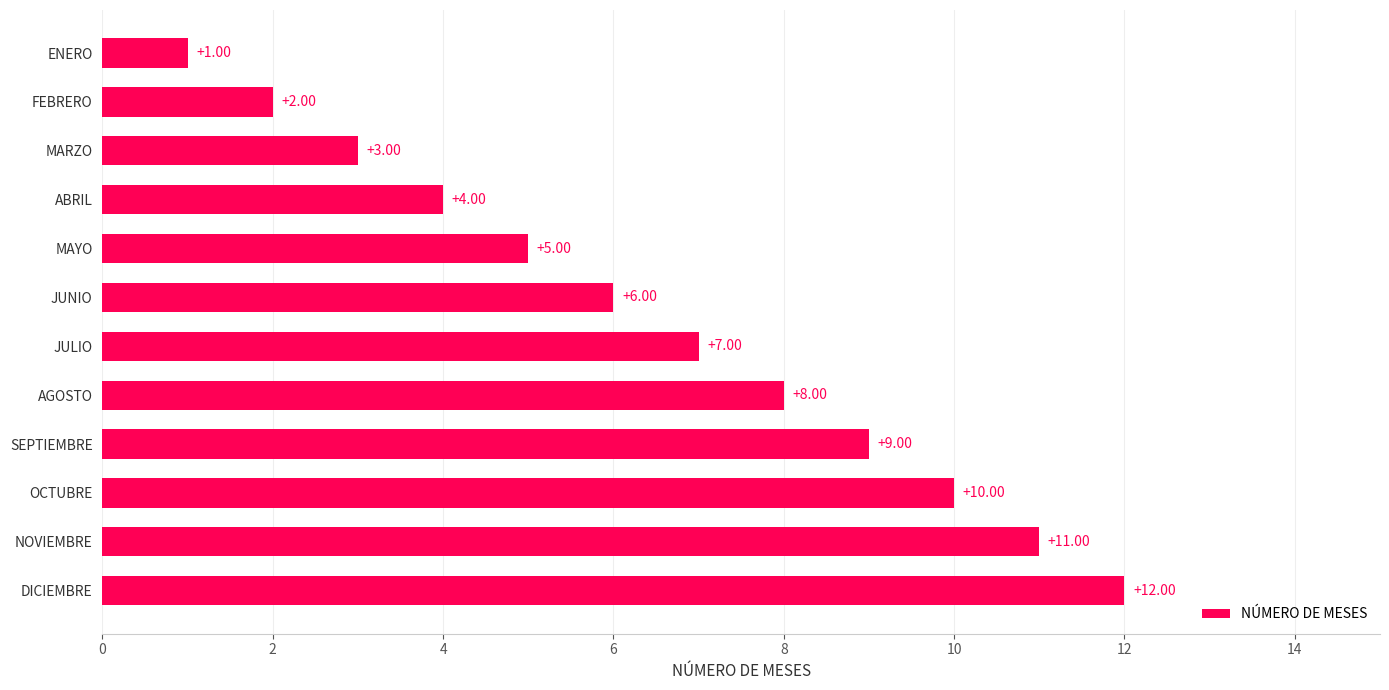

What is the greatest value displayed?

12